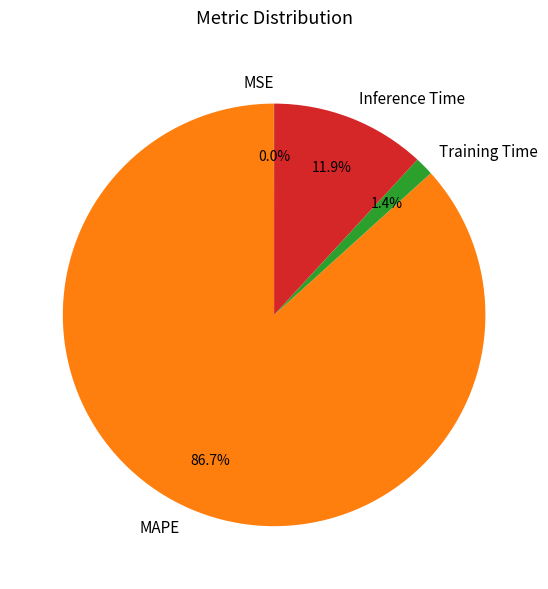

Between Training Time and Inference Time, which is larger?

Inference Time